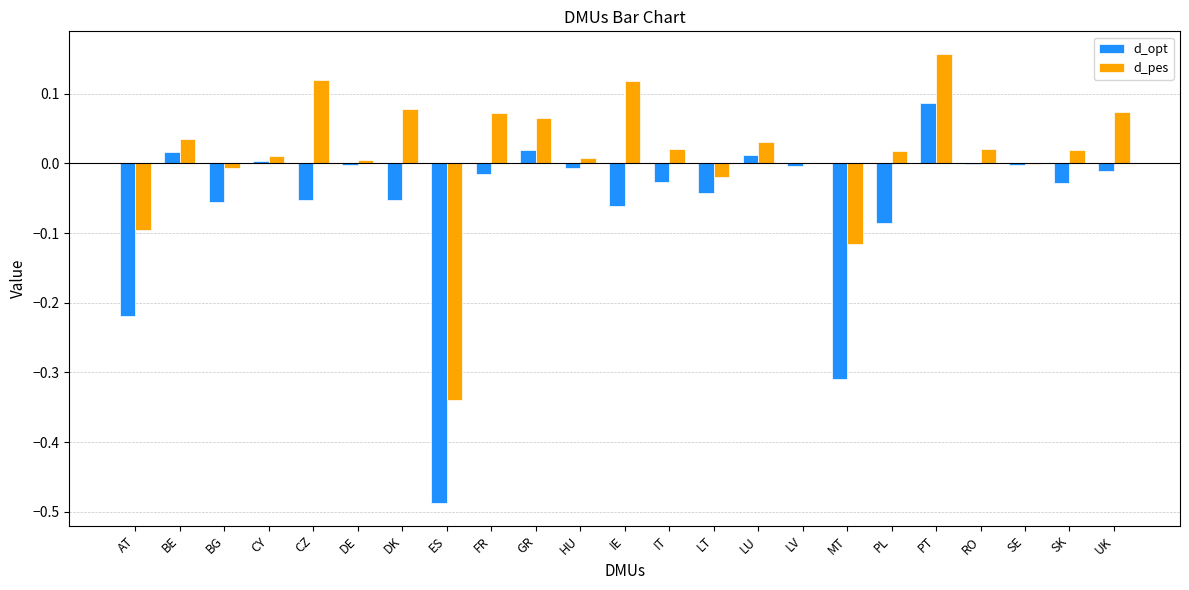

What is the sum of all d_opt values?

-1.3